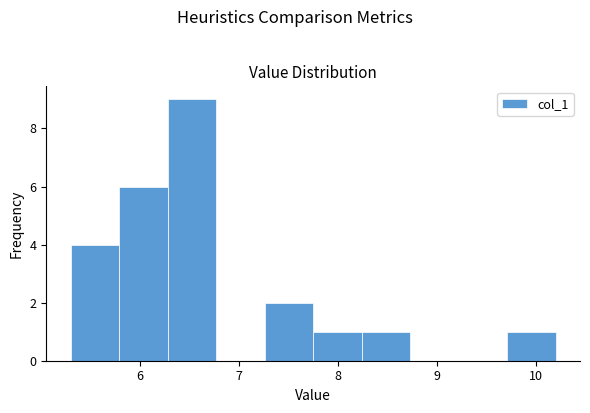

Which range on the x-axis has the tallest bar?

6.28 to 6.77